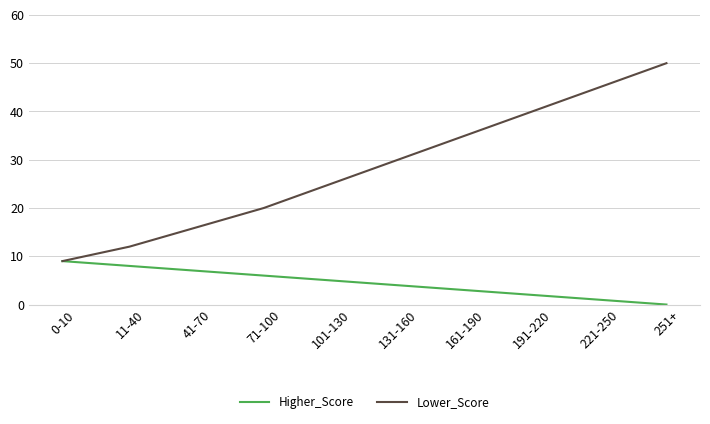

The Higher_Score series shows 3 at 101-130. True or false?

False